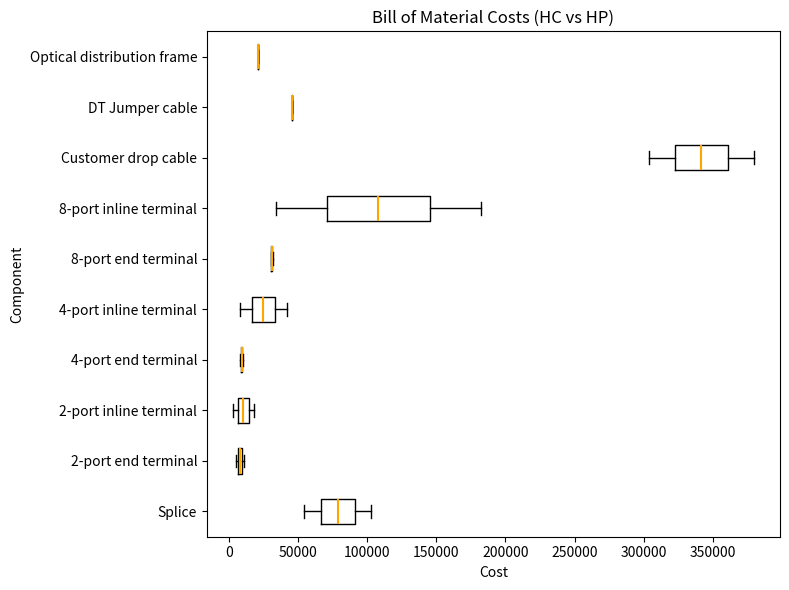

Which box is the widest, from its left edge to its right edge?

8-port inline terminal